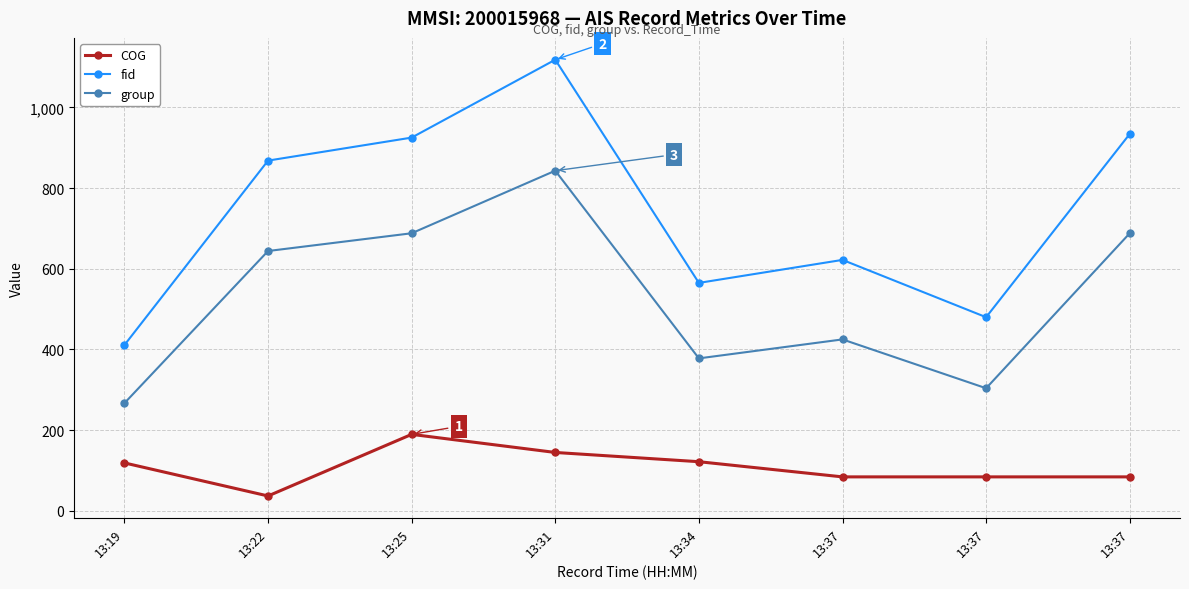

True or false: fid has a value of 868.0 at 13:22.

True